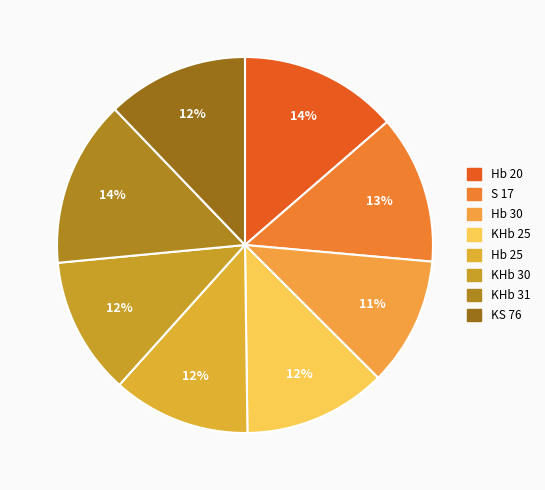

Do S 17 and KS 76 together represent more than half of the pie?

No